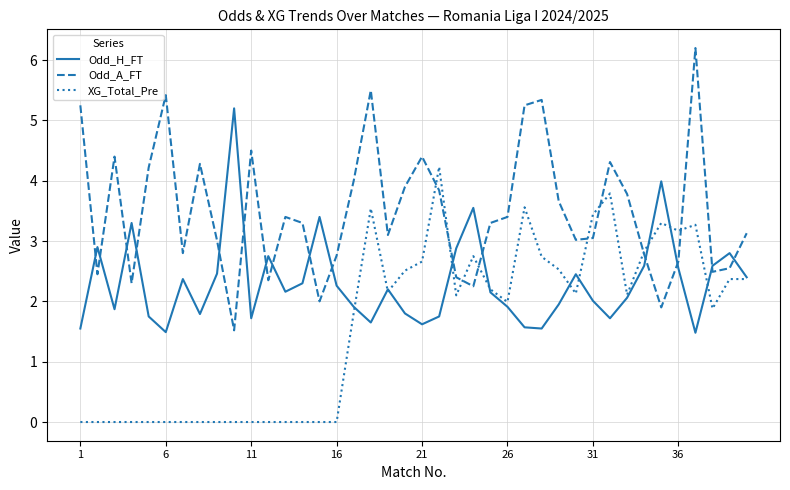

List the series in order of their peak value, lowest first.

XG_Total_Pre, Odd_H_FT, Odd_A_FT